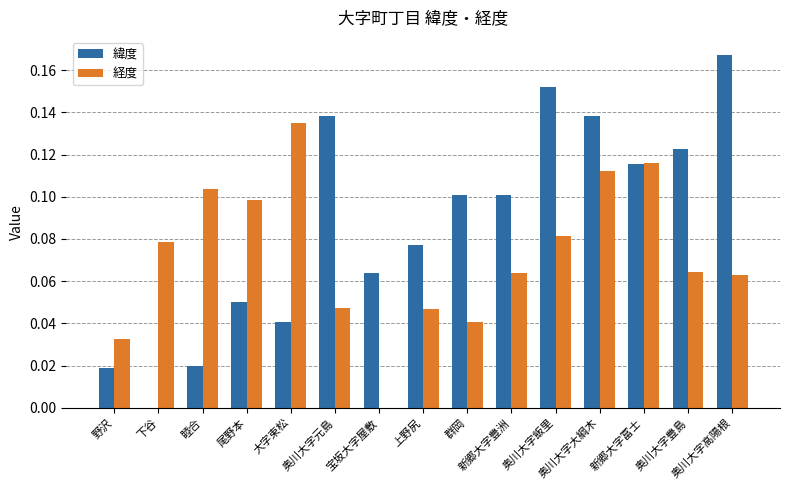

What is the sum of all 経度 values?

1.1